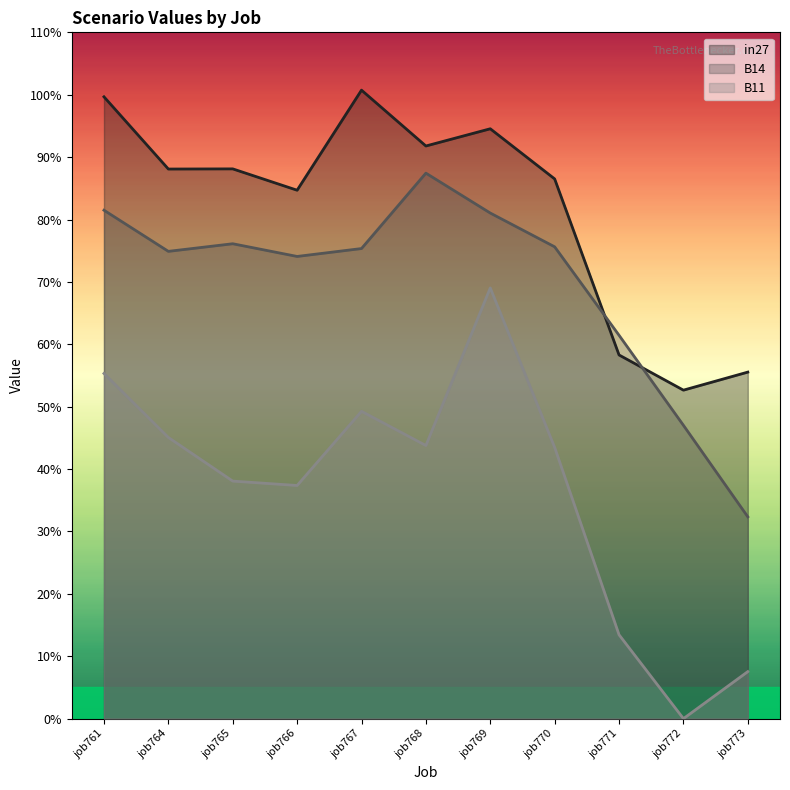

List the series in order of their overall mean, highest first.

in27, B14, B11